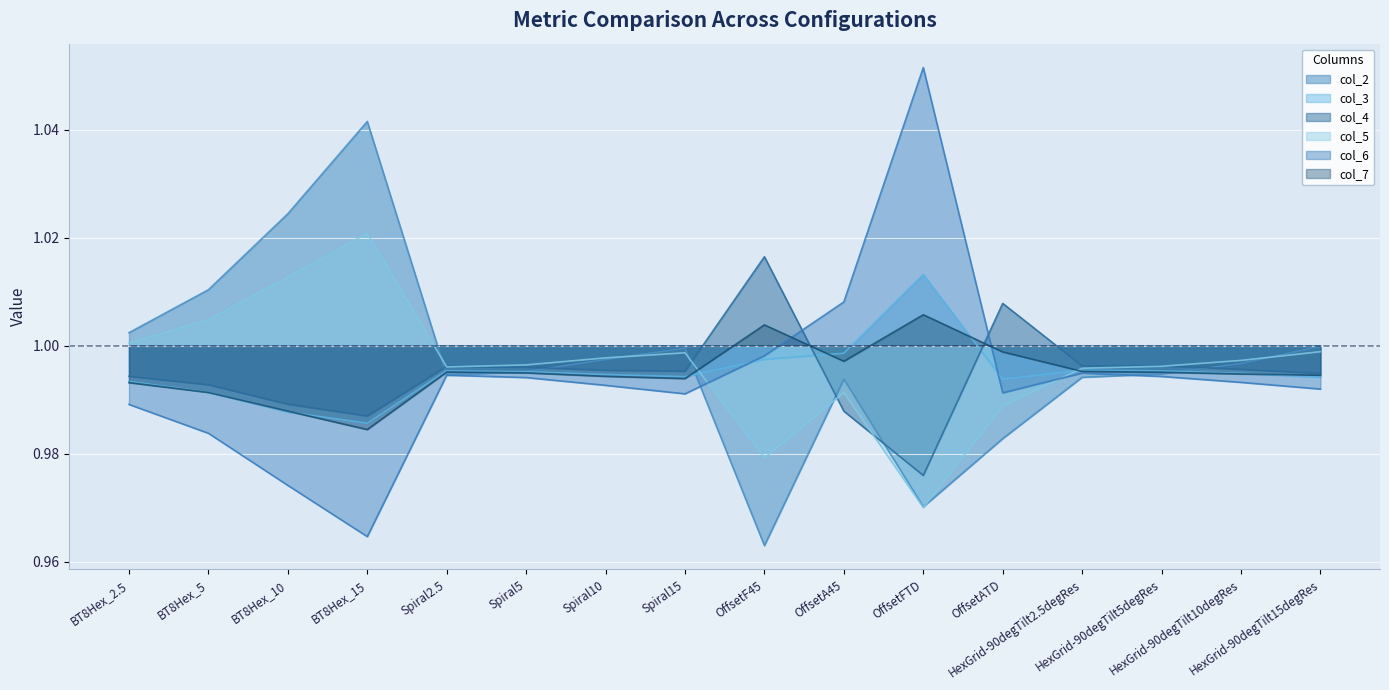

Read the col_7 value at BT8Hex_2.5.

1.0